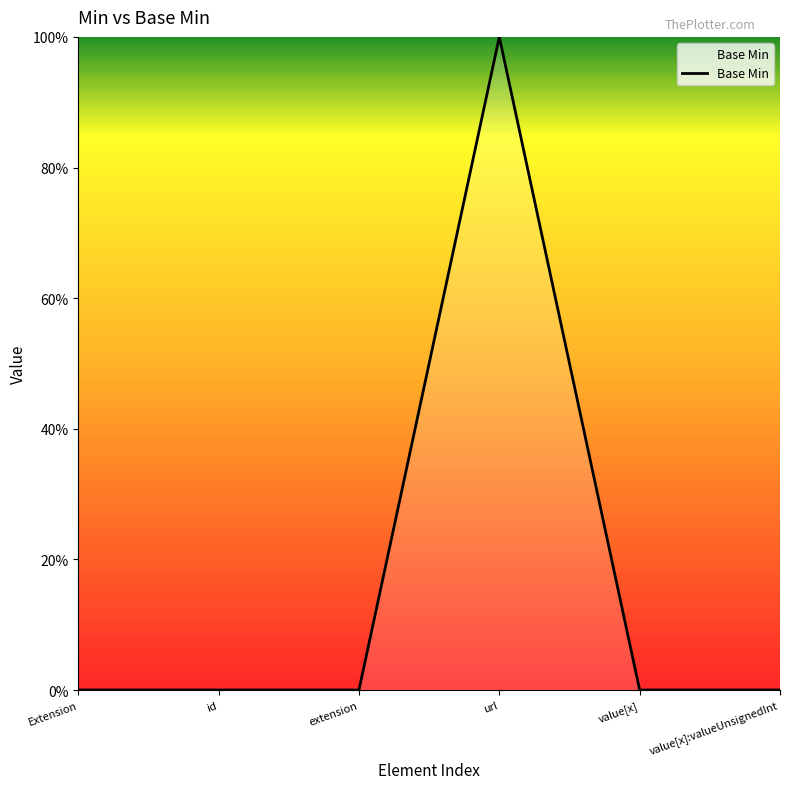

Reading left to right, transcribe all the data shown in this chart.

0	0	0	1	0	0